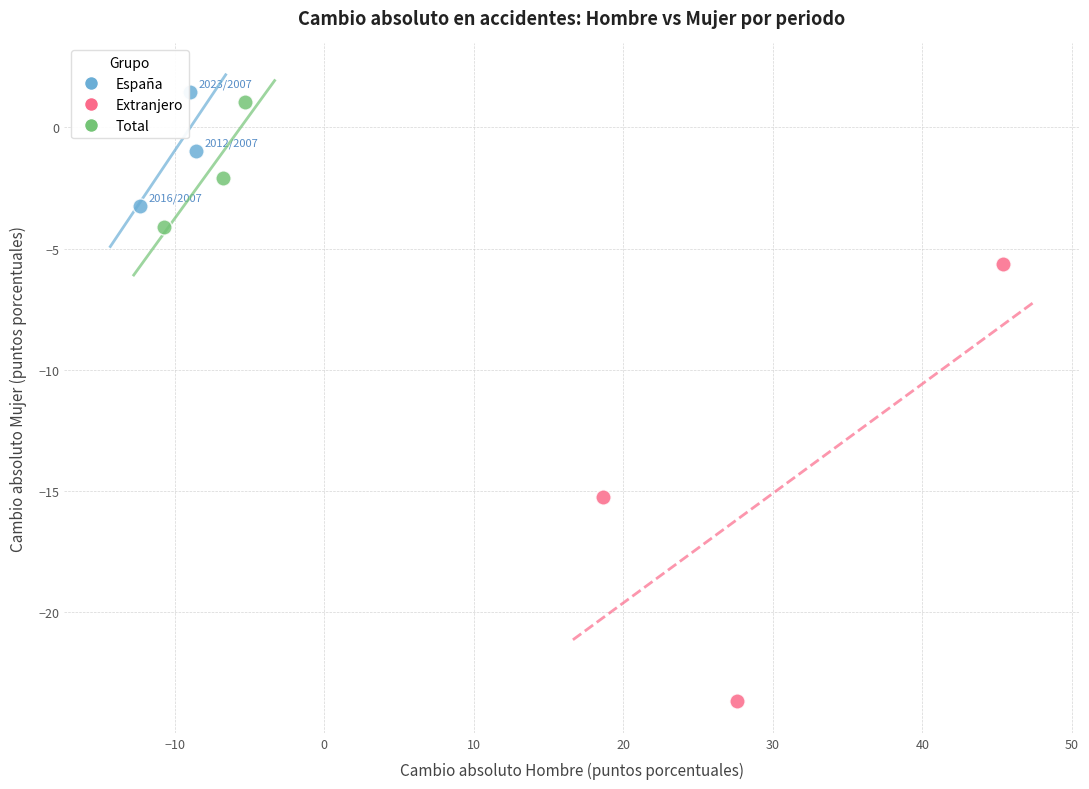

Which series reaches the minimum Y coordinate?

Extranjero